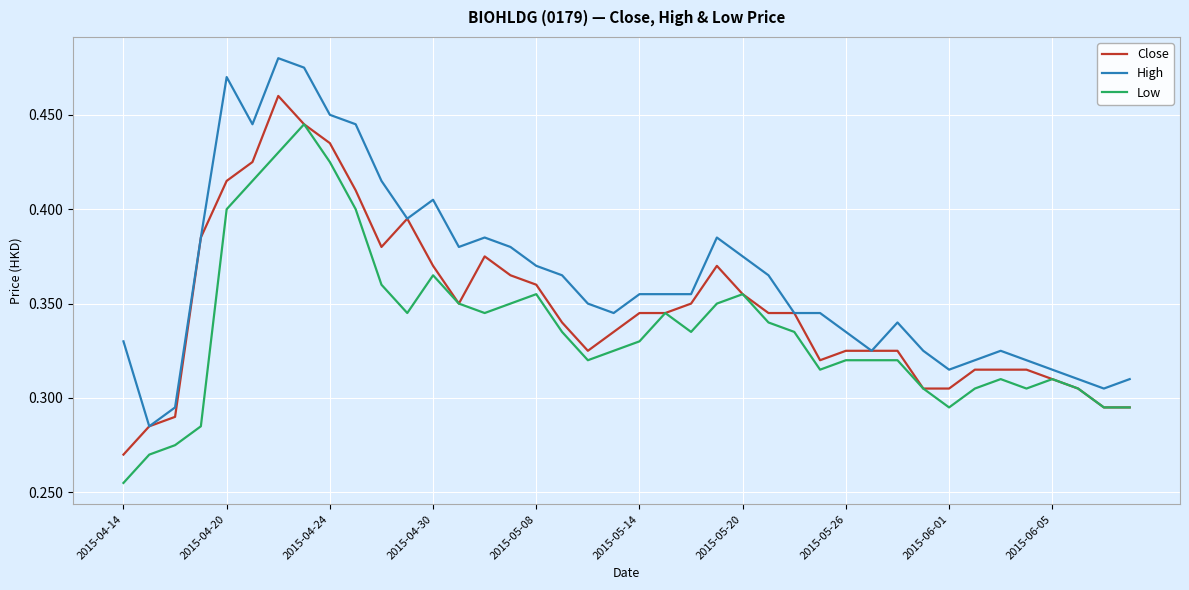

True or false: Low and High intersect in this chart.

False